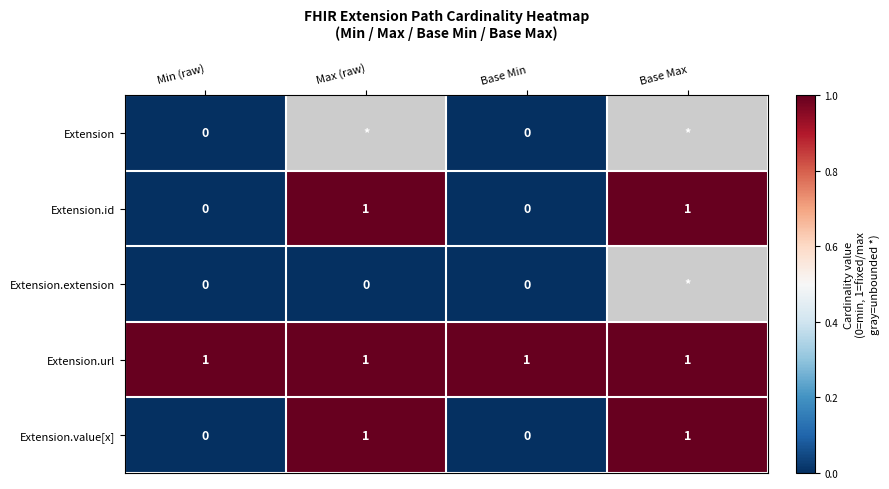

Count the Extension.value[x] values in the range 0 to 1.

4